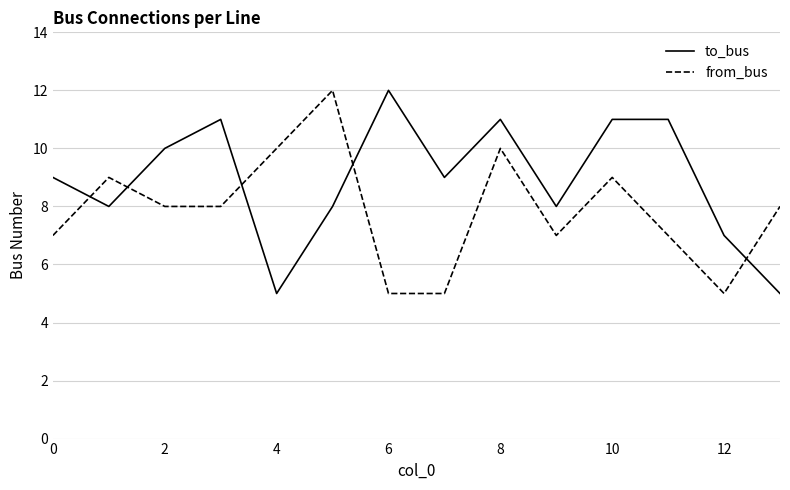

How many intersections are there between from_bus and to_bus?

5